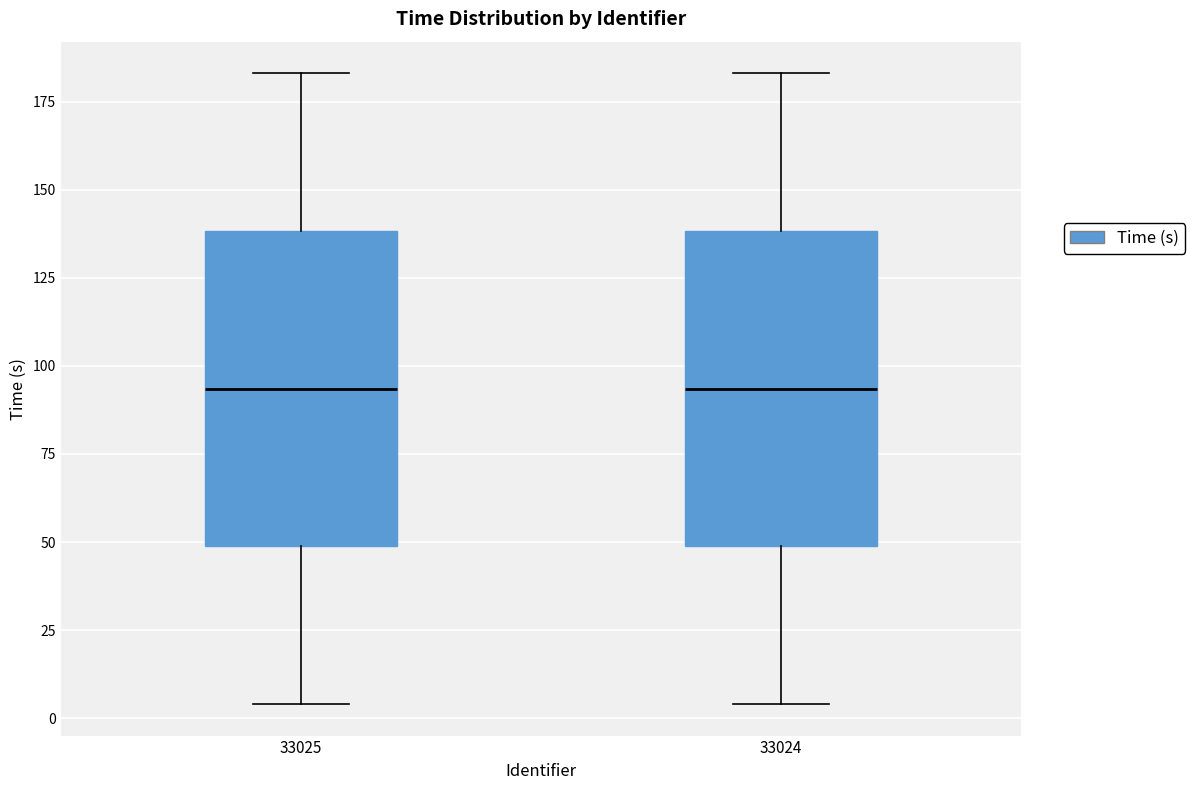

Reading left to right, read every box against the y-axis: the position of its median line, the range the box covers, and the ends of its whiskers. The values are not printed on the chart, so give them approximately, as read against the axis.

33025: median 95, box 50 to 140, whiskers 5 to 185
33024: median 95, box 50 to 140, whiskers 5 to 185